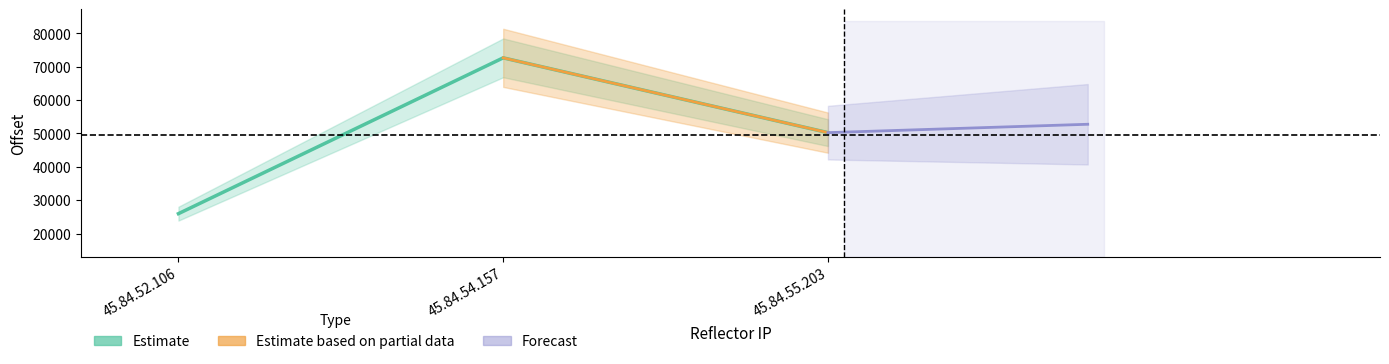

What is the ratio of the value at 45.84.55.203 to the value at 45.84.54.157?

0.7